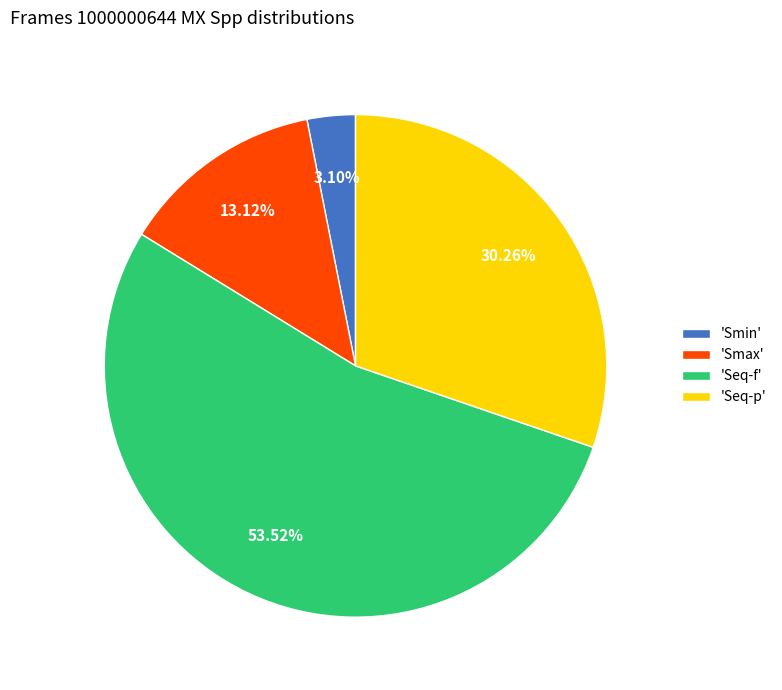

What is the majority slice?

'Seq-f'